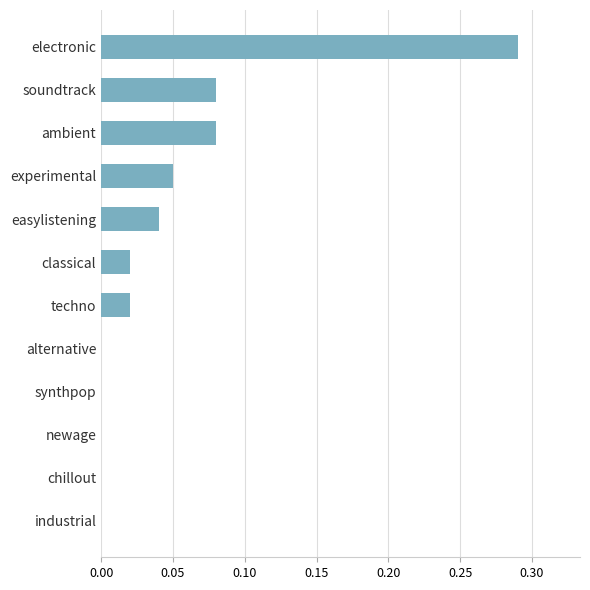

The value at alternative is 0.0. True or false?

True